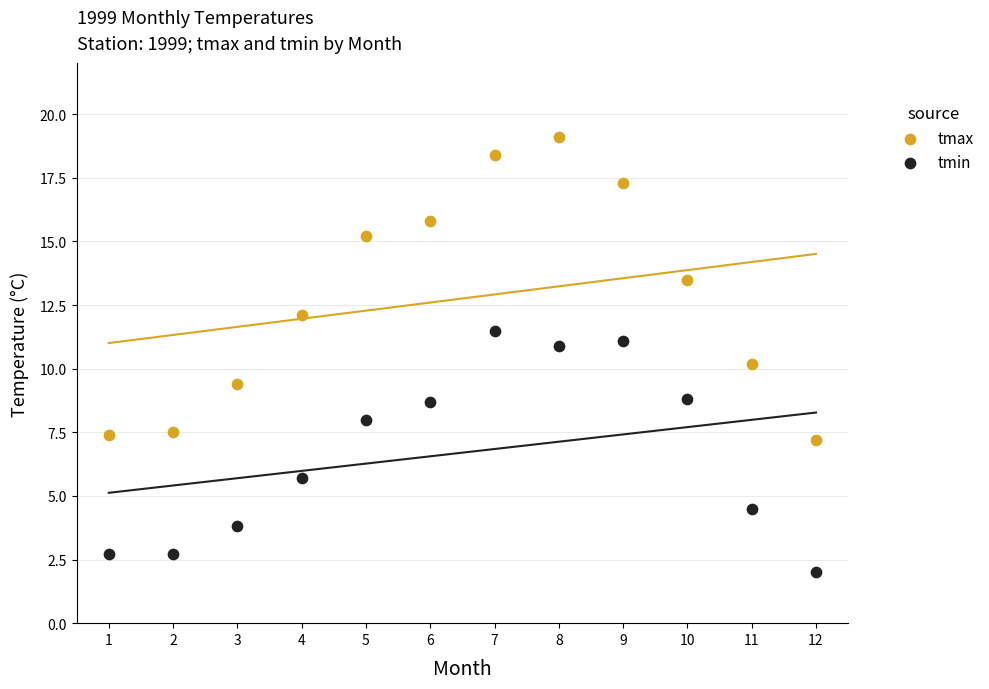

What is the X range (max minus min) for the scatter plot?

11.0